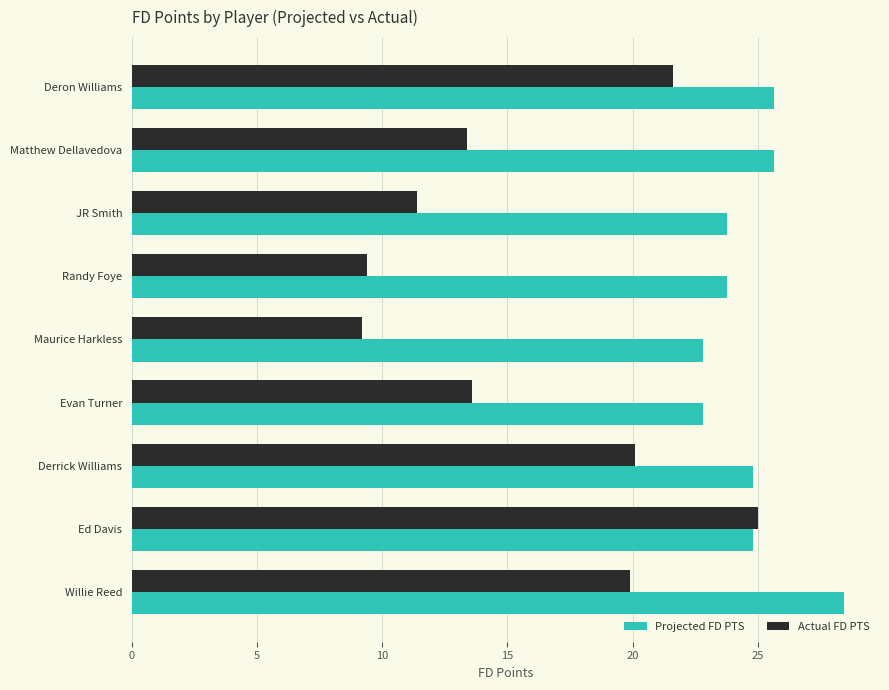

What is the sum of the Actual FD PTS values at Derrick Williams and Randy Foye?

29.5